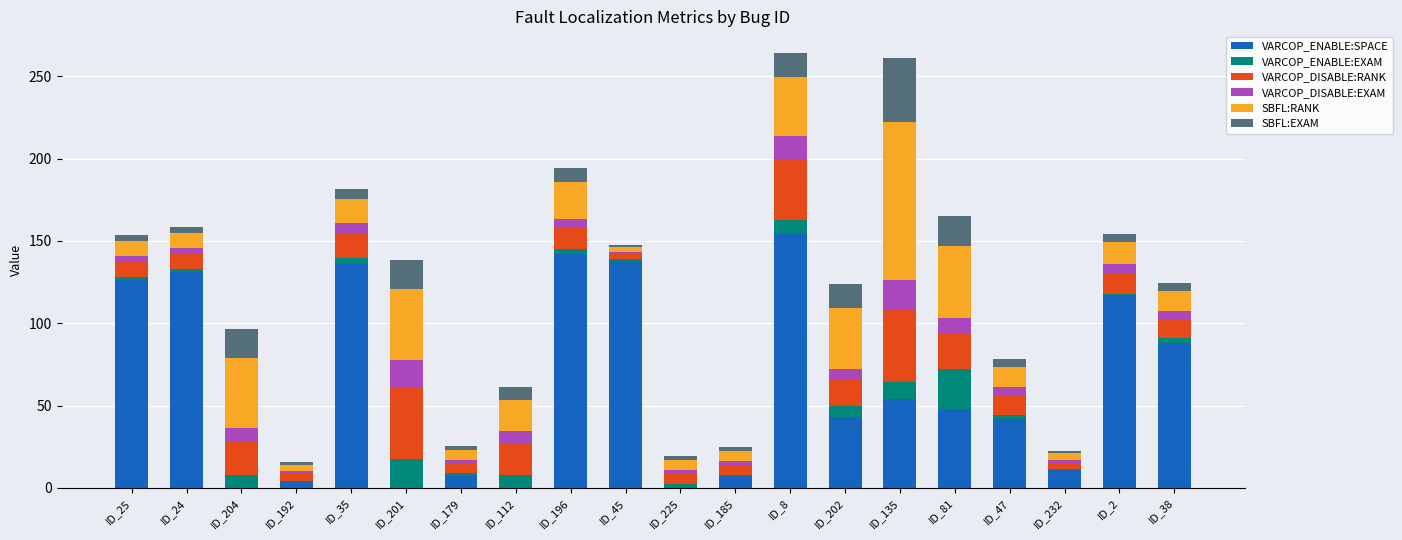

How many categories are shown in the chart?

20